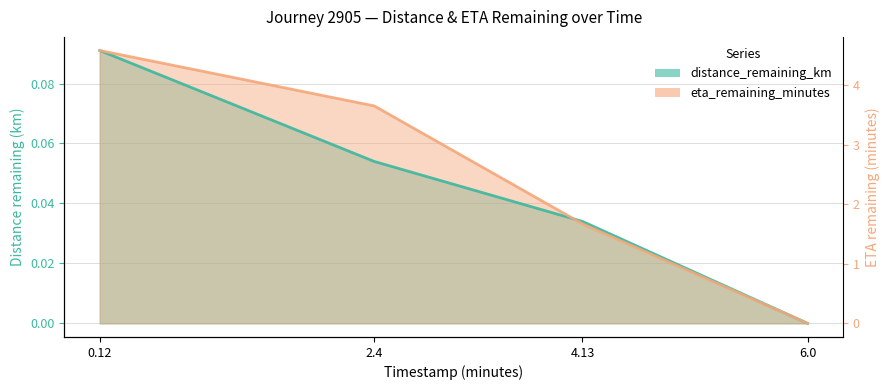

True or false: eta_remaining_minutes has more than 2 points higher than both neighbors.

False